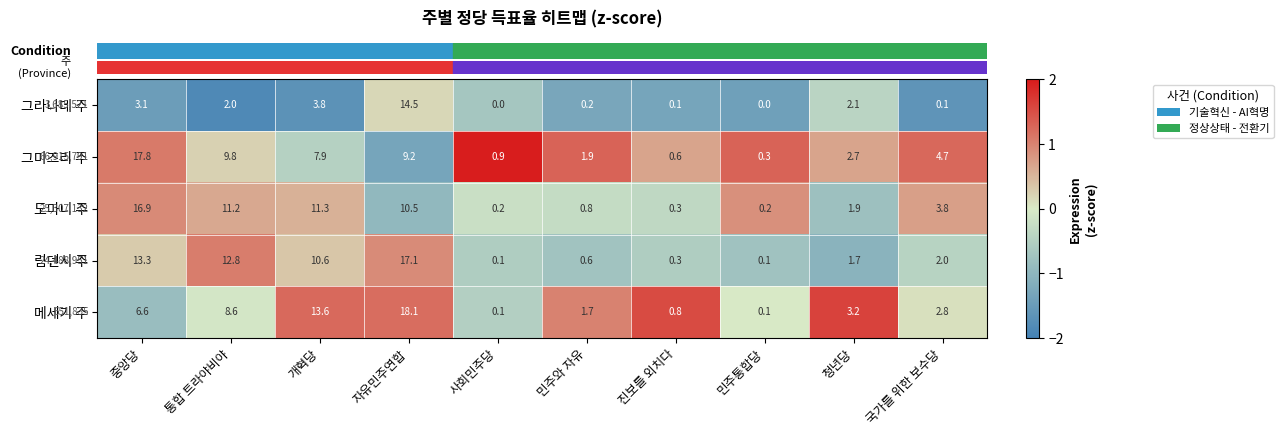

What is the difference between the highest and lowest values at 국가를 위한 보수당?

4.6